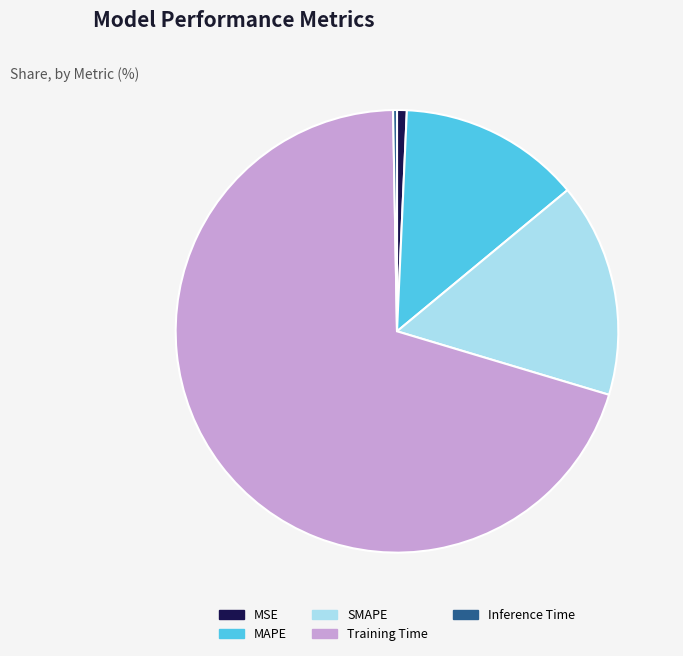

How many segments does this pie chart have?

5